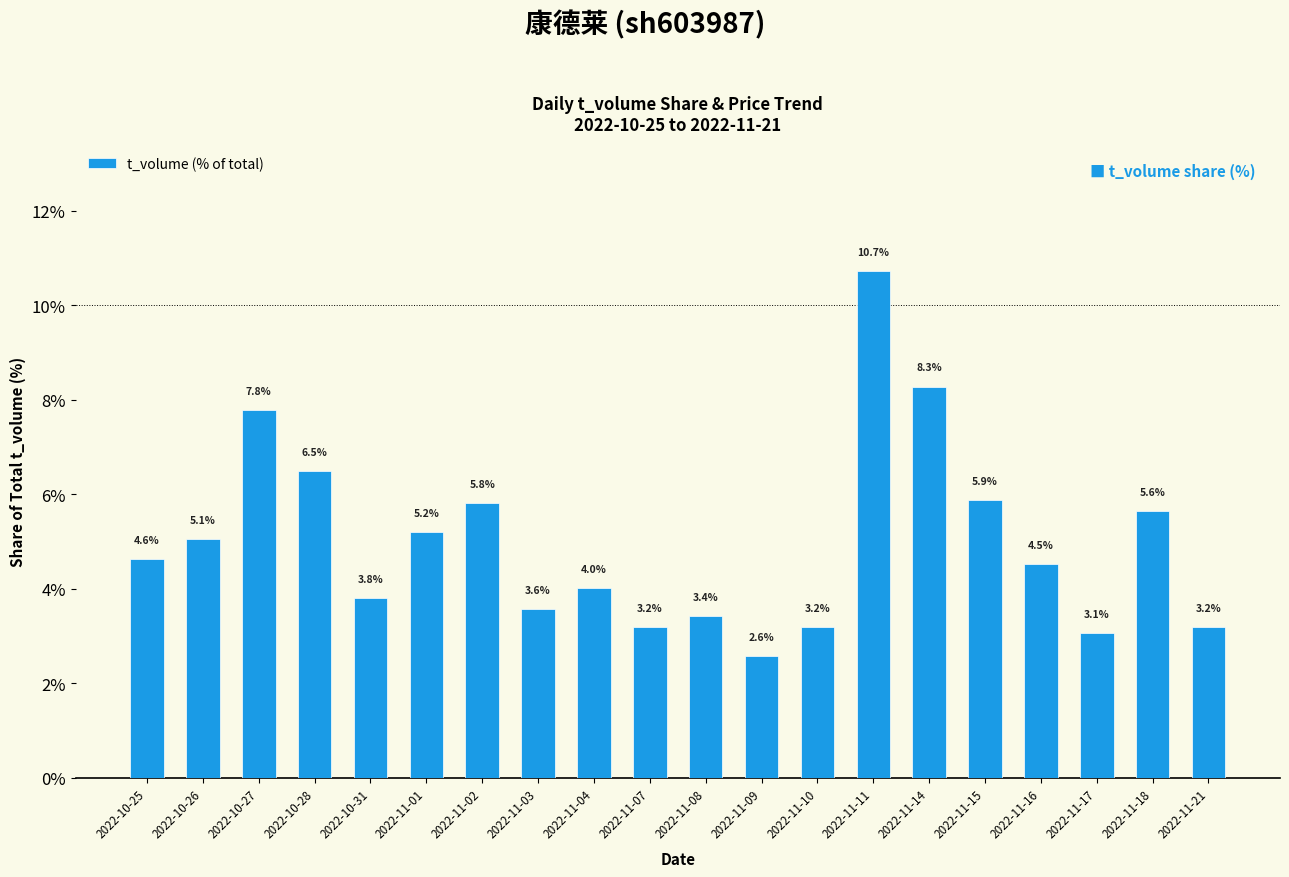

Where does the data first go above 4?

2022-10-25